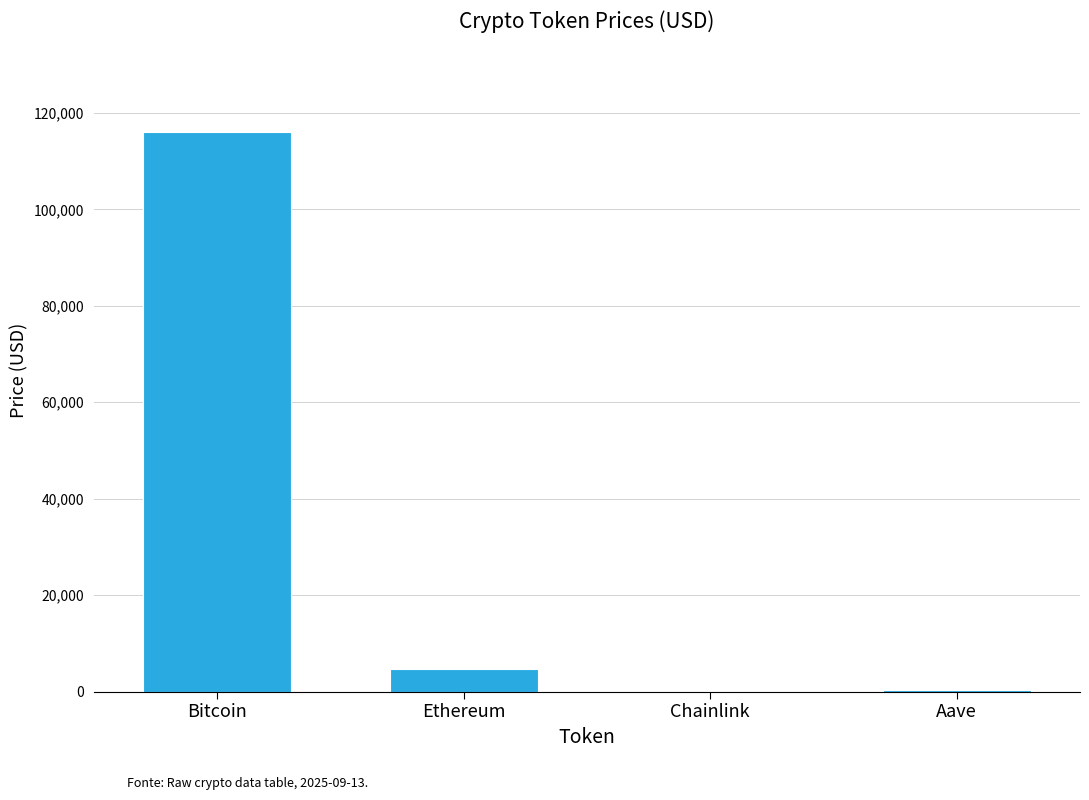

What is the maximum value shown in the chart?

115957.0